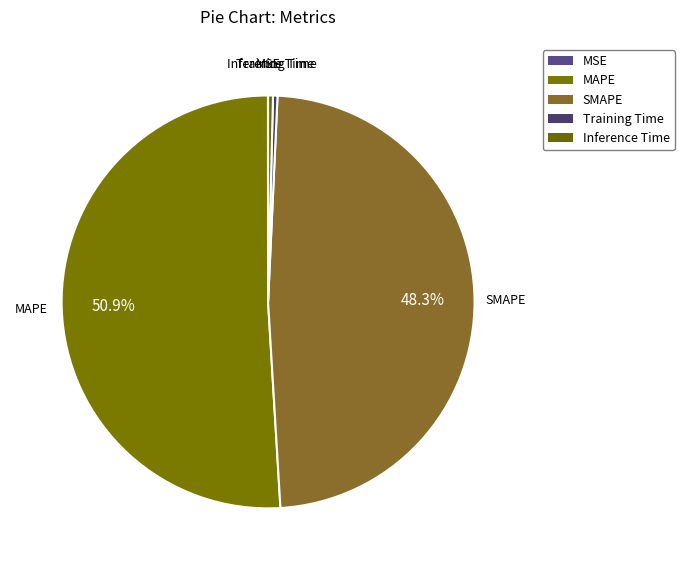

Combined, do Training Time and SMAPE account for over 50%?

No